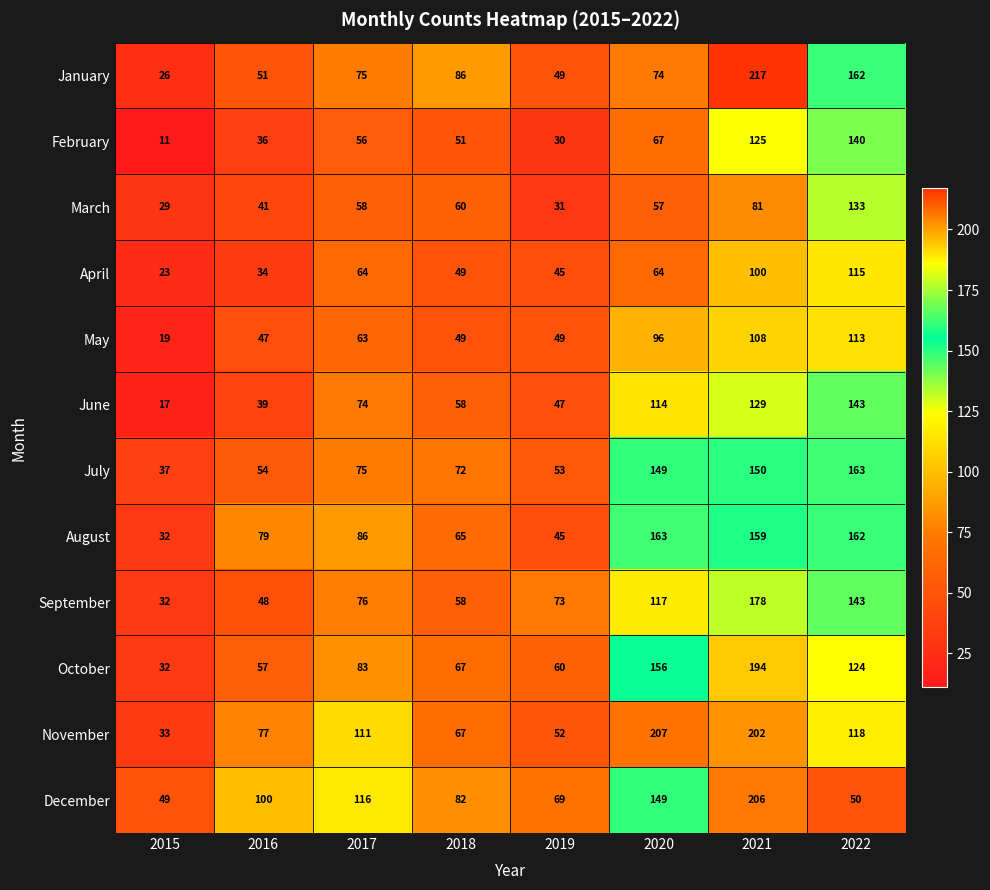

True or false: June has a value of 17 at 2015.

True